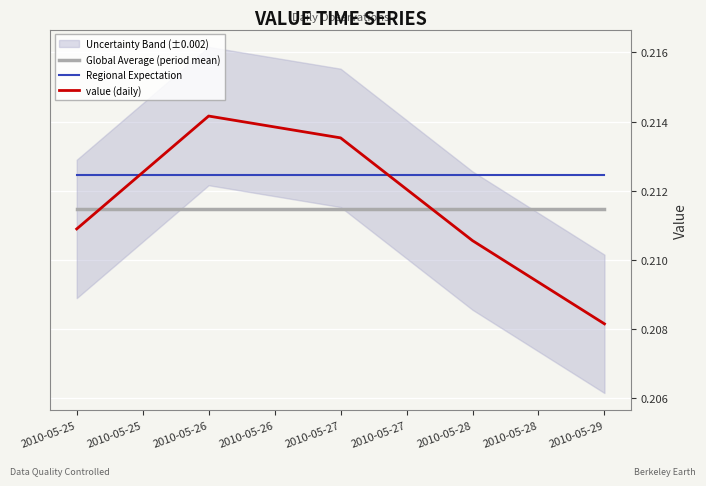

Which series ends up on top after the final intersection of Regional Expectation and value (daily)?

Regional Expectation